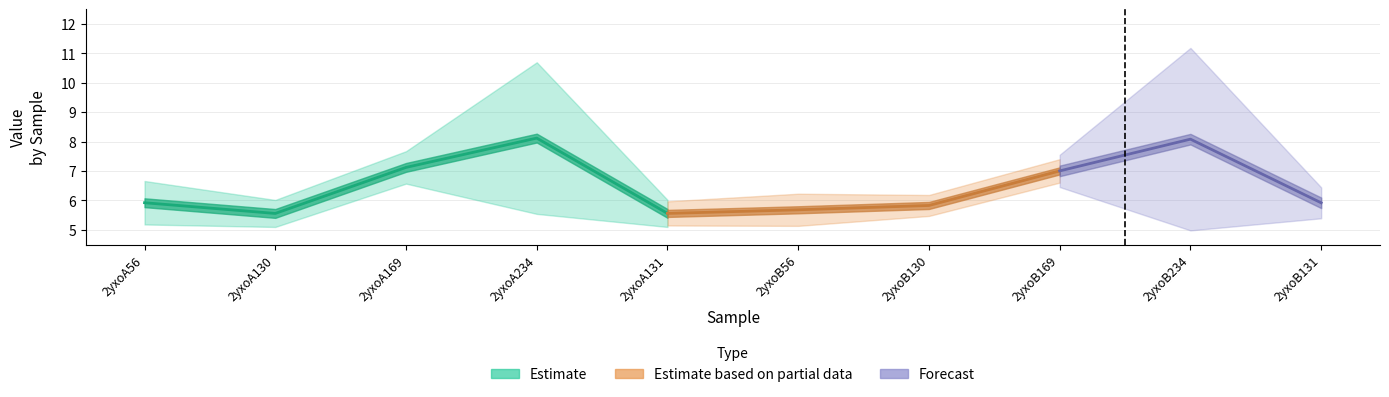

At which category is the sum across all series the highest?

2yxoA234